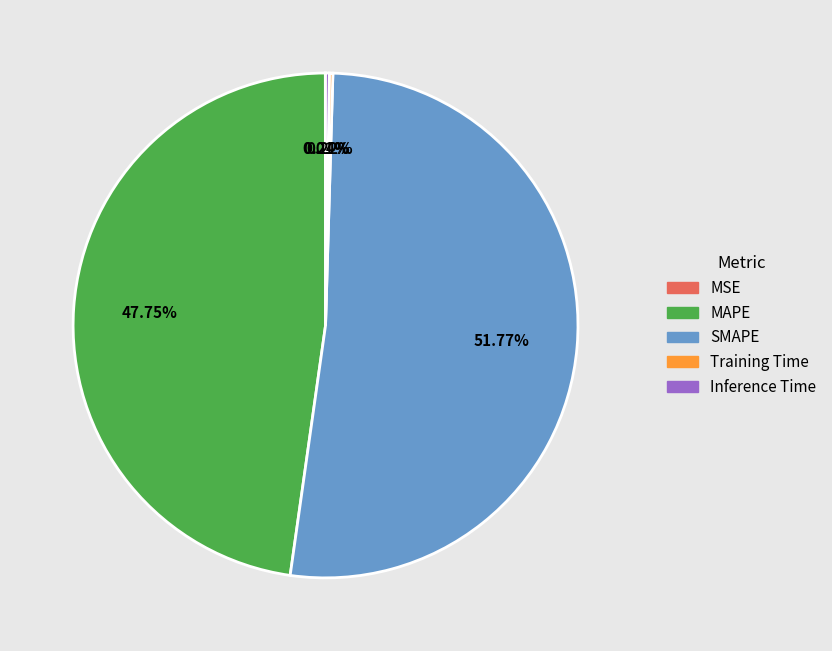

Which slice is the largest?

SMAPE